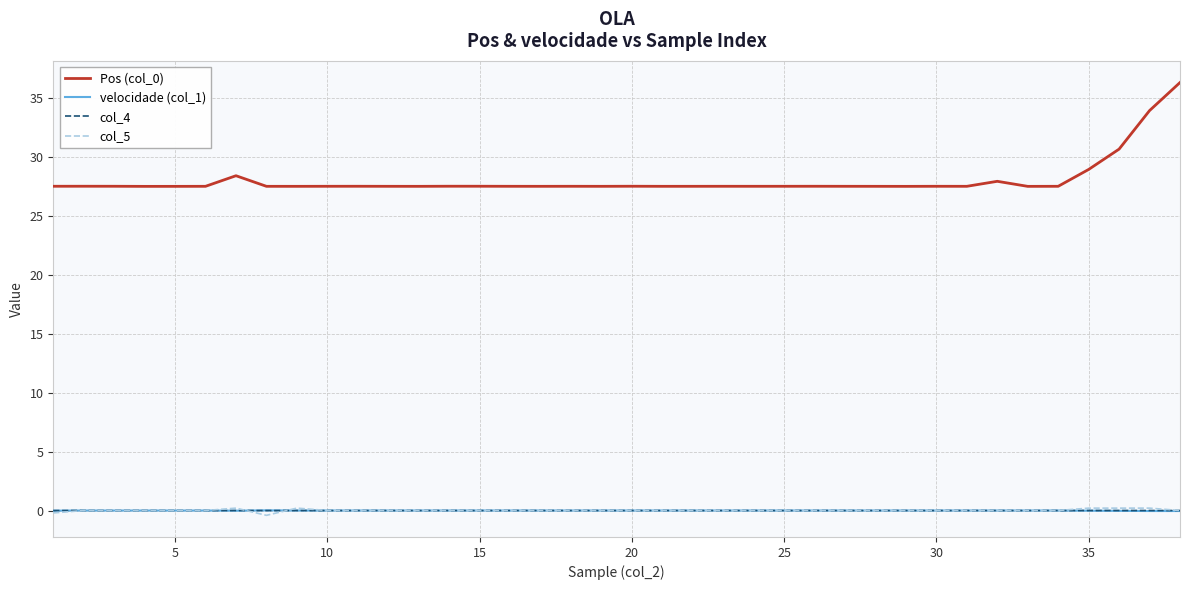

True or false: Pos (col_0) and col_4 intersect in this chart.

False